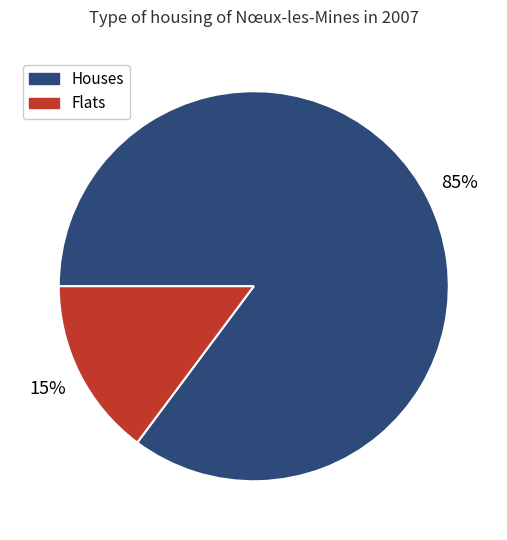

Is it true that Flats is 2% of the pie?

False